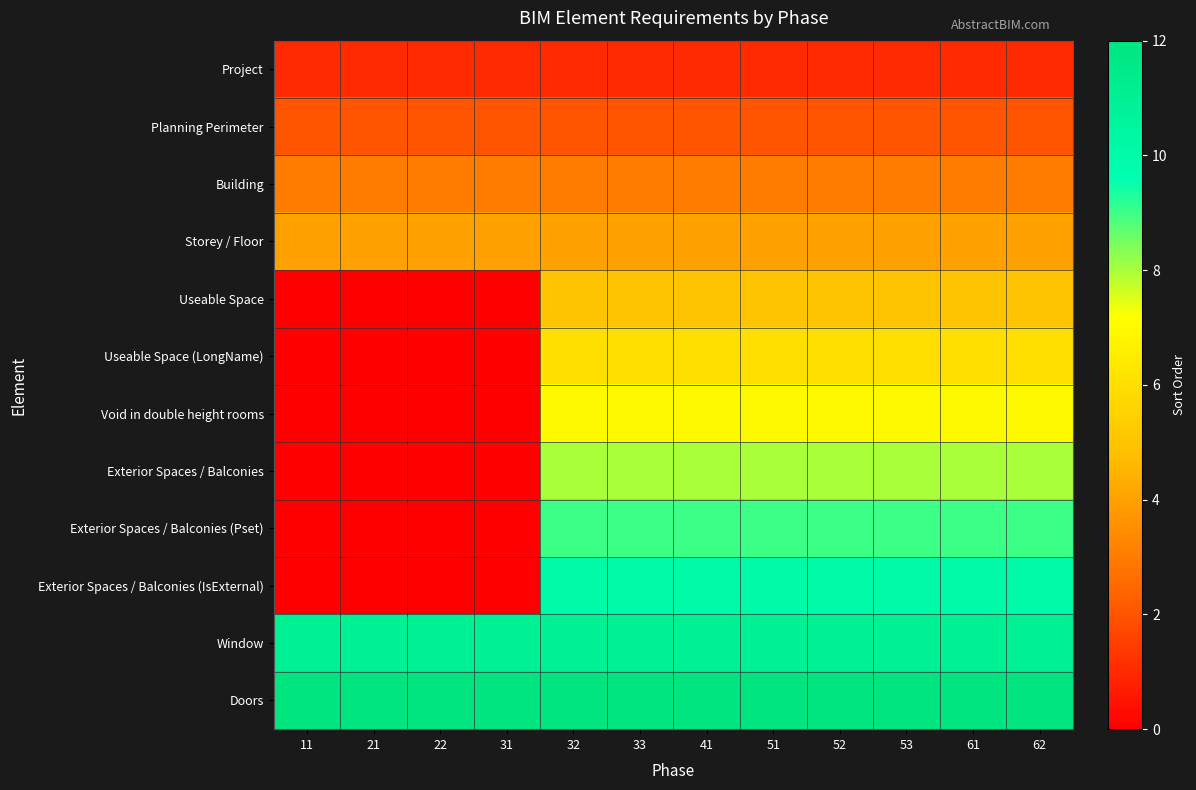

Rank the series by their maximum value, from highest to lowest.

Doors, Window, Exterior Spaces / Balconies (IsExternal), Exterior Spaces / Balconies (Pset), Exterior Spaces / Balconies, Void in double height rooms, Useable Space (LongName), Useable Space, Storey / Floor, Building, Planning Perimeter, Project